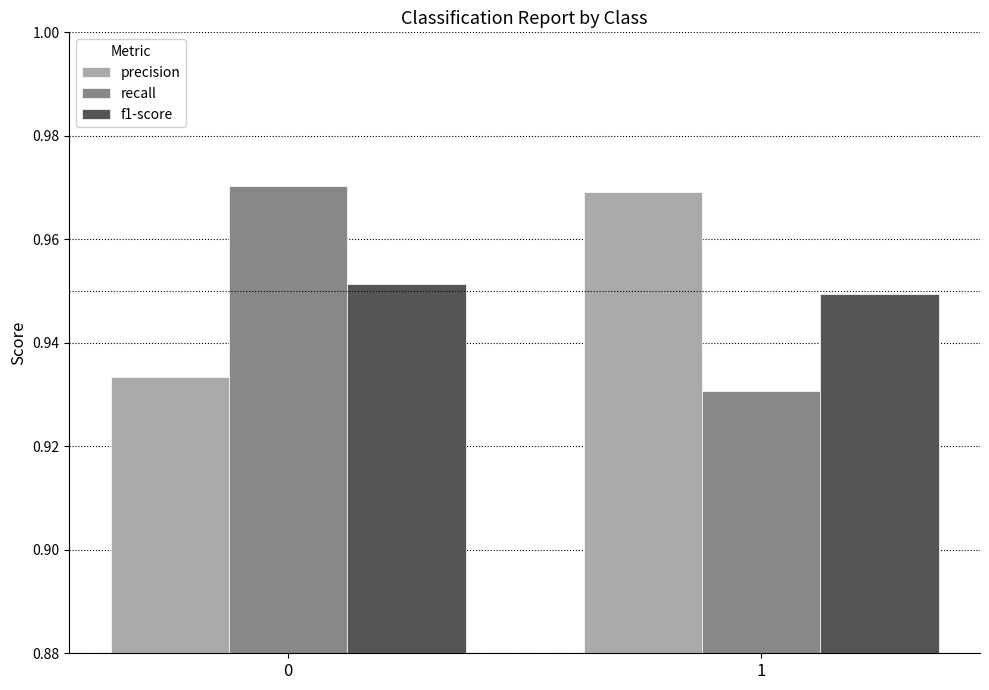

Is the value of f1-score at 0 greater than the value of recall at 0?

No